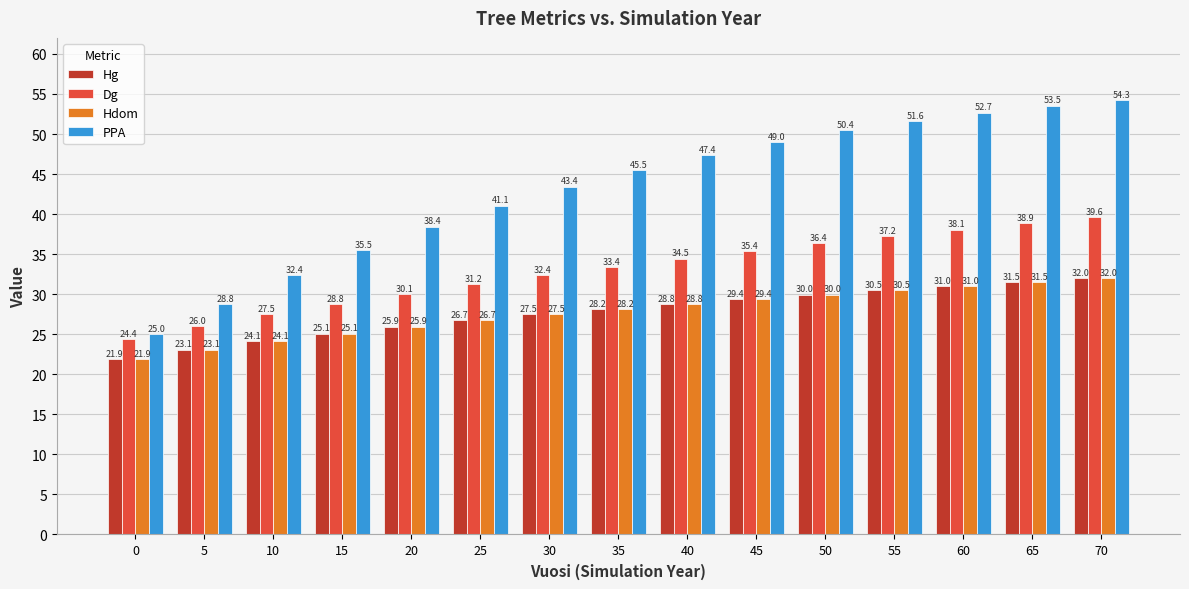

What is the minimum value for Hdom?

21.9